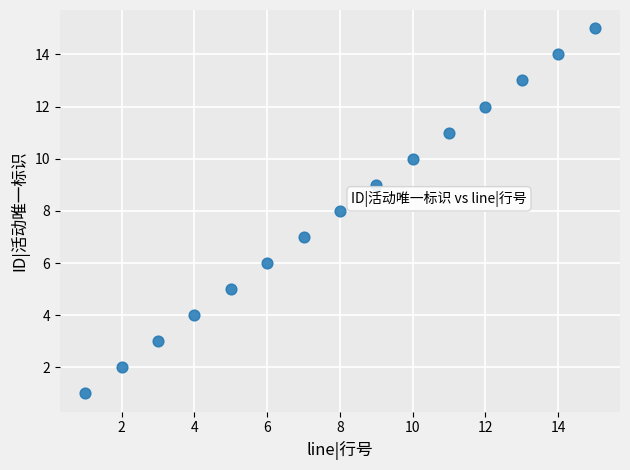

What is the range of X values (max minus min)?

14